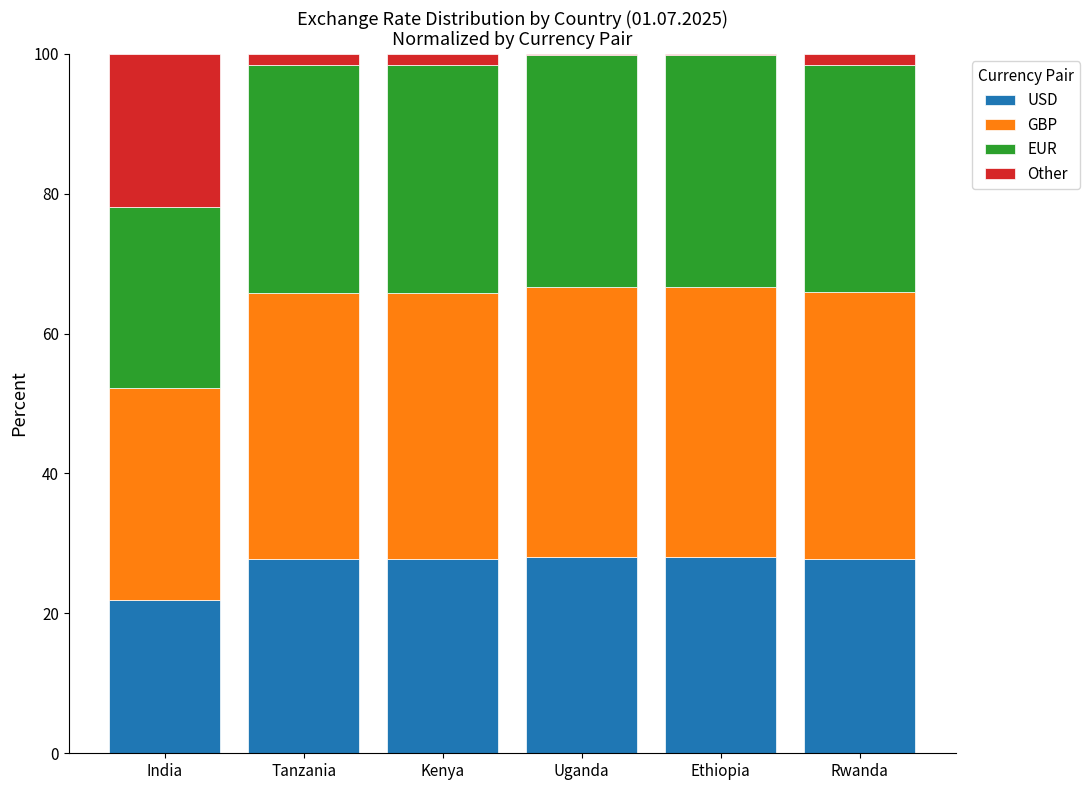

What is the maximum value for USD?

28.1